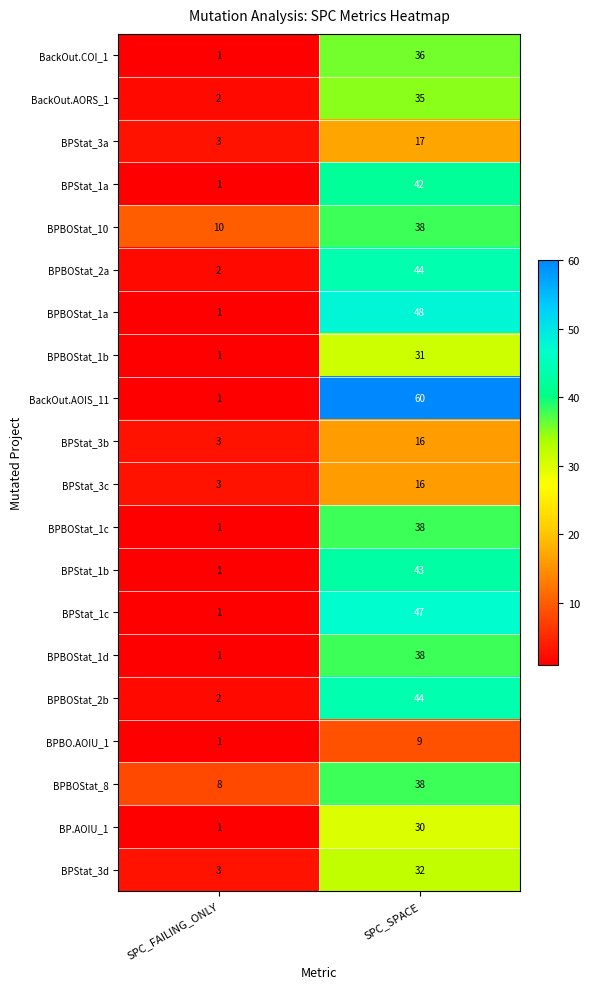

What is the sum of all BPBOStat_8 values?

46